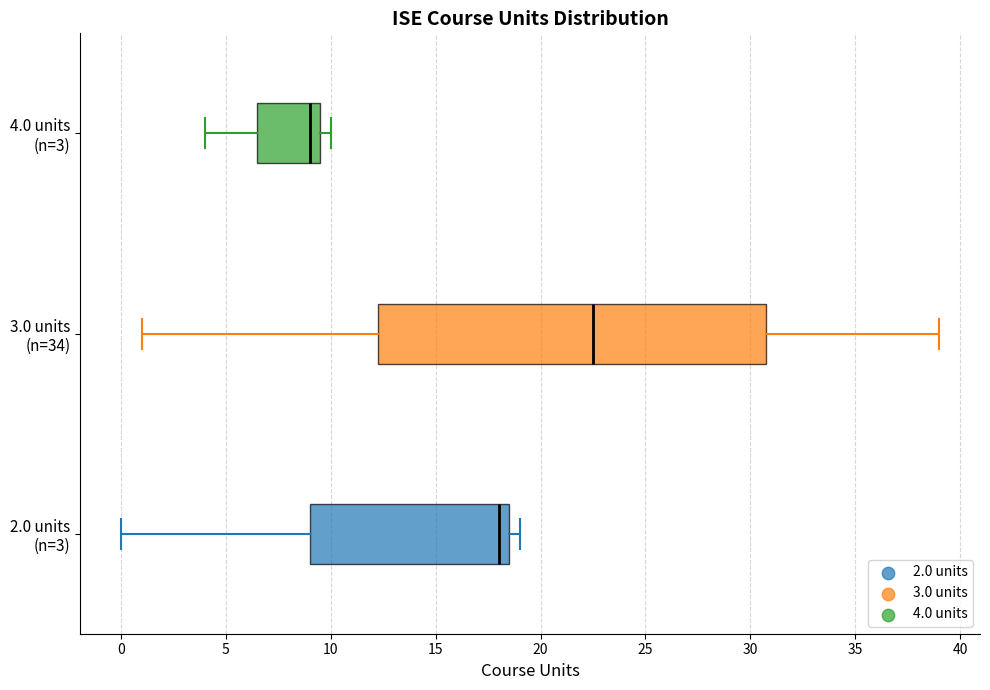

Comparing the boxes themselves (not the whiskers), which one is the widest?

3.0 units (n=34)